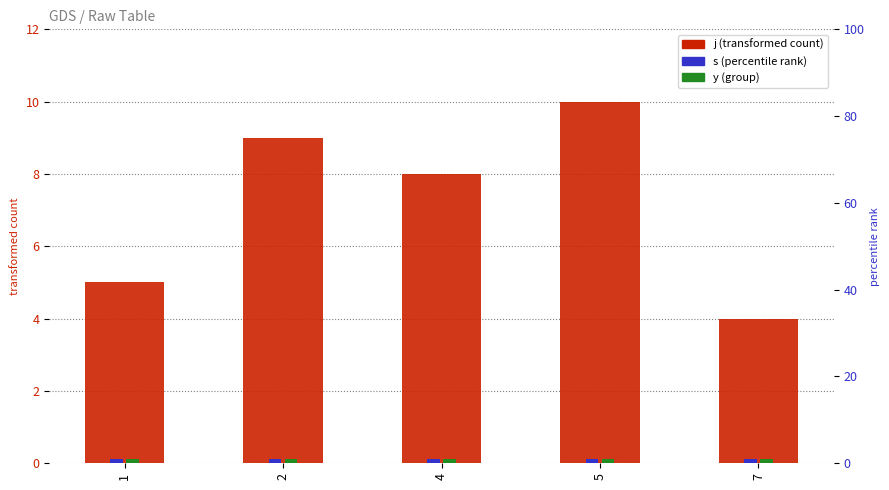

Rank the series at 5 from lowest to highest value.

s, y, j